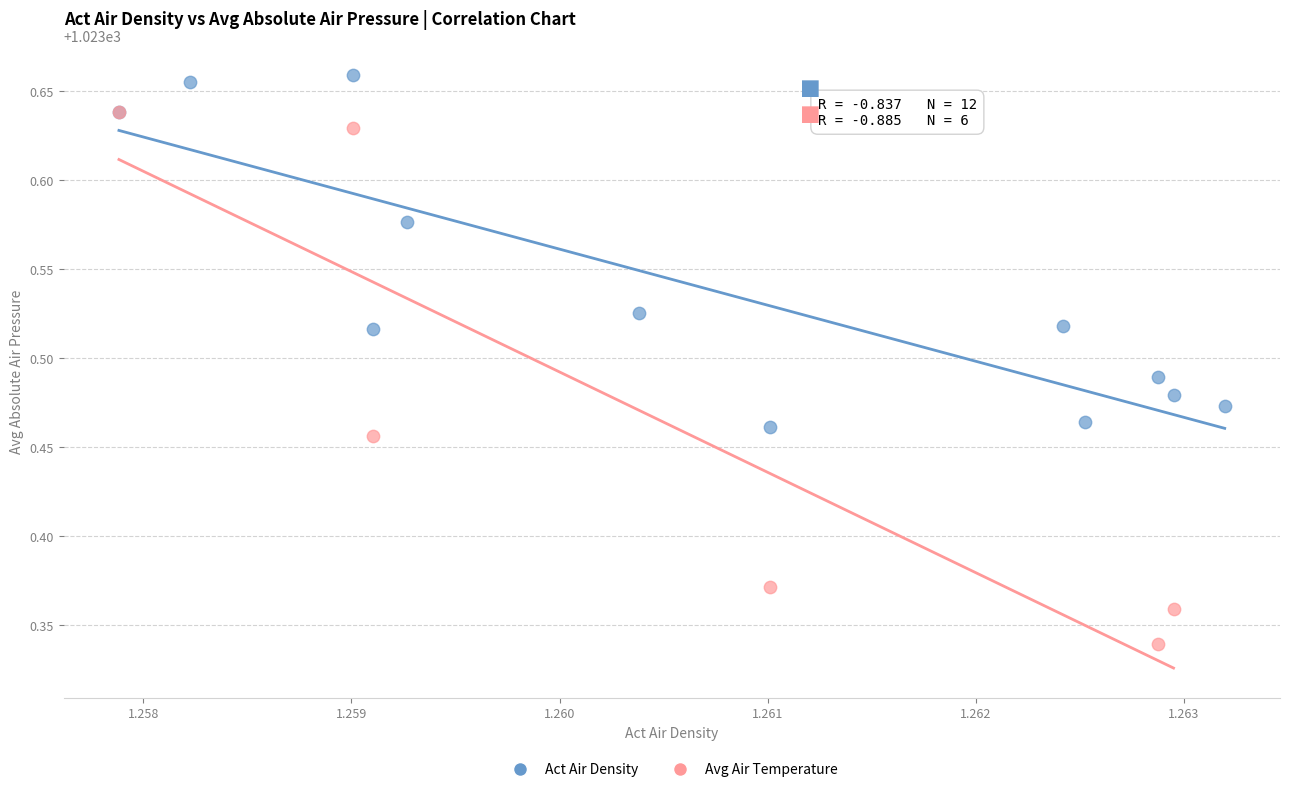

Which series reaches the maximum Y coordinate?

Act Air Density